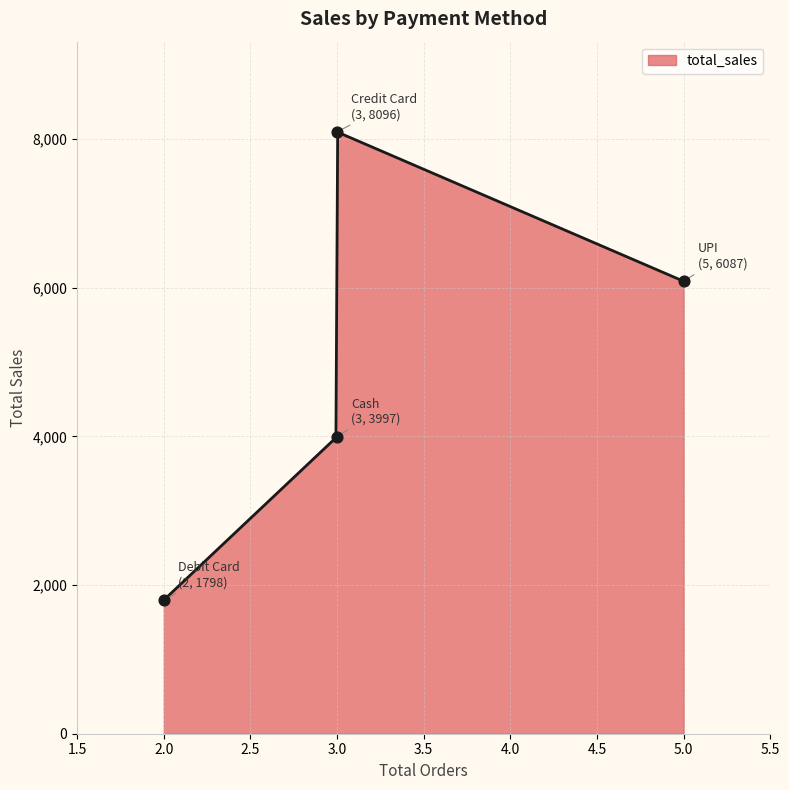

What is the ratio of the value at Debit Card to the value at Credit Card?

0.2